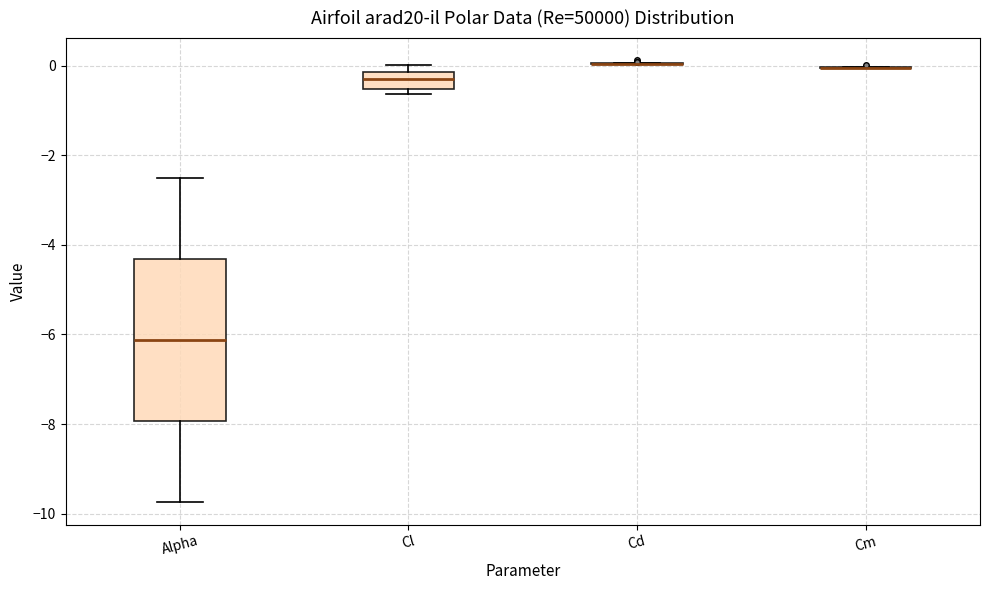

Comparing the boxes themselves (not the whiskers), which one is the tallest?

Alpha